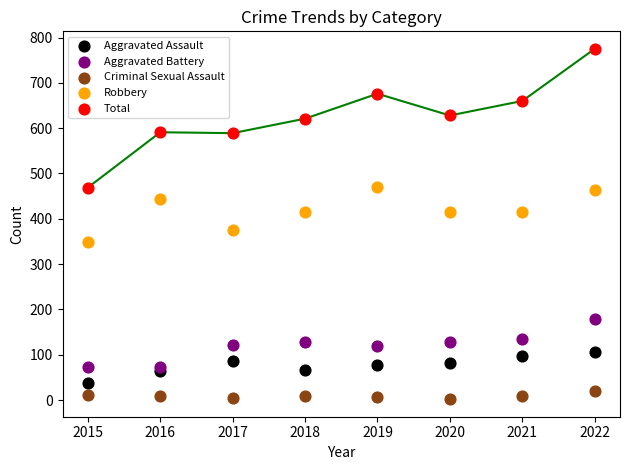

Which series reaches the maximum Y coordinate?

Total